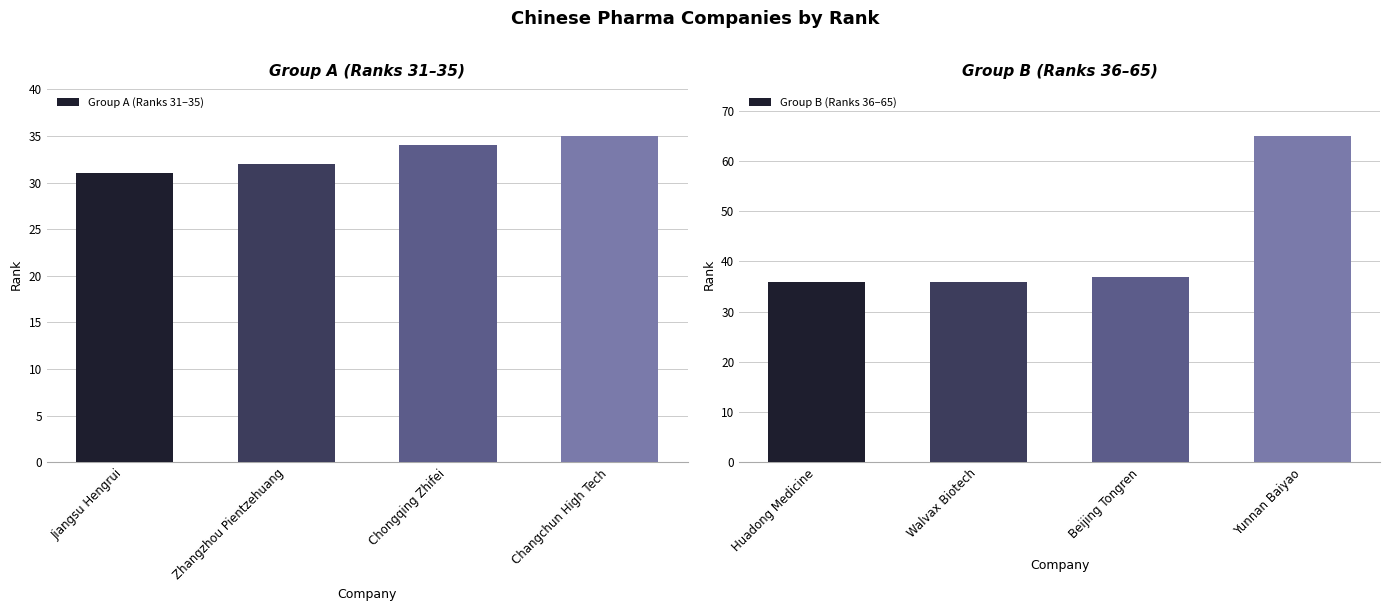

The Group A (Ranks 31–35) series shows 34 at Chongqing Zhifei. True or false?

True